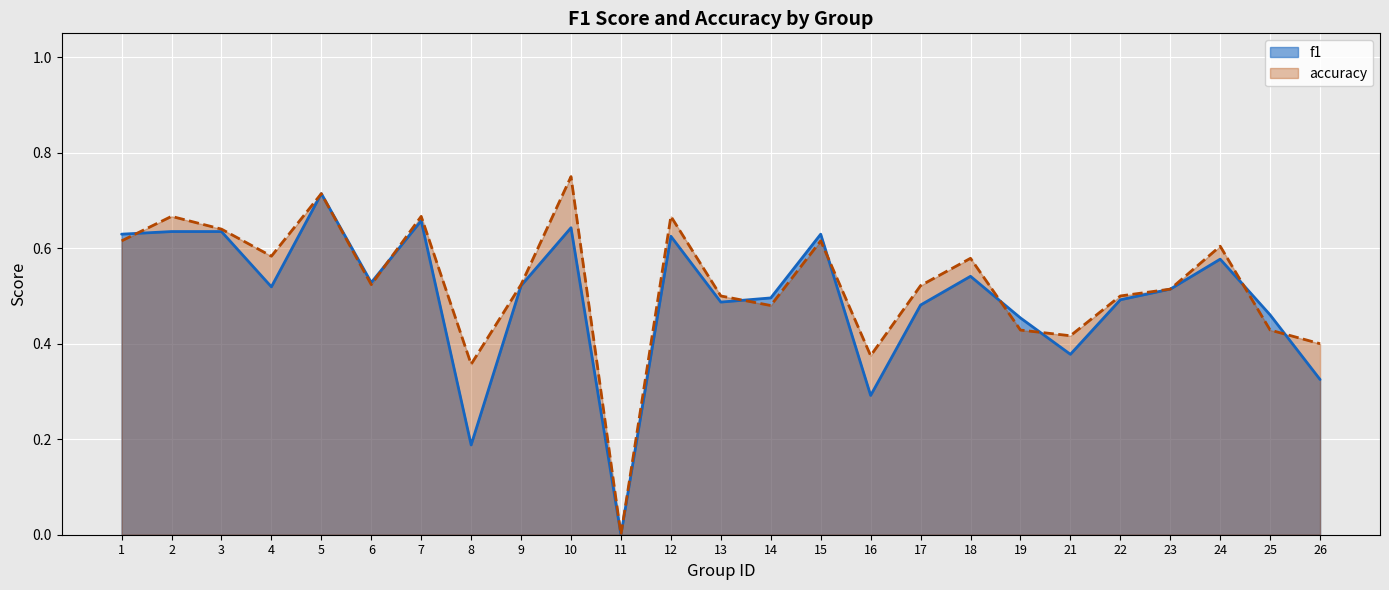

True or false: accuracy has a value of 0.6 at 3.

True